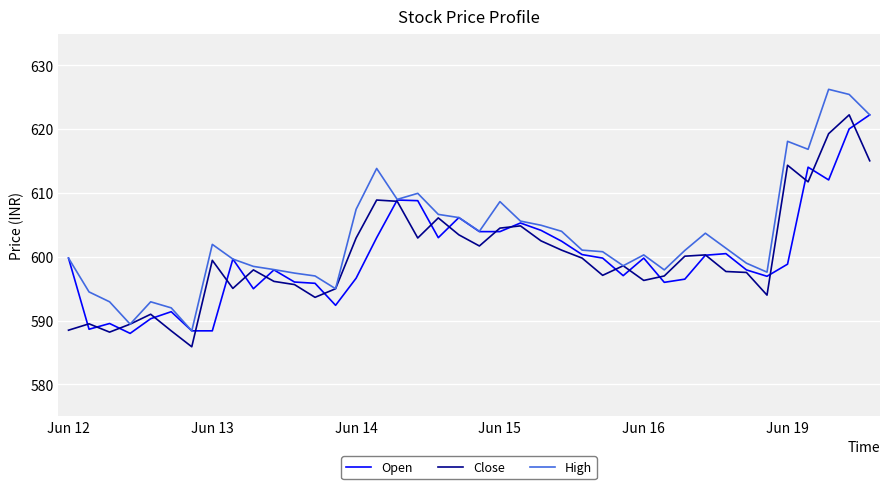

What is the minimum value shown in the chart?

585.9